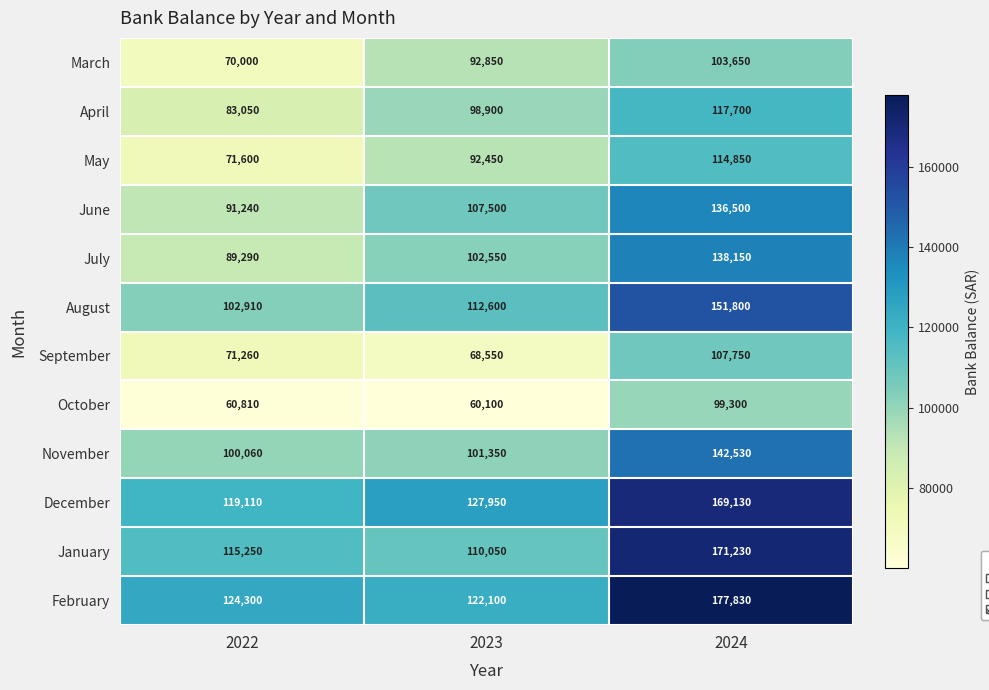

What is the maximum value shown in the chart?

177830